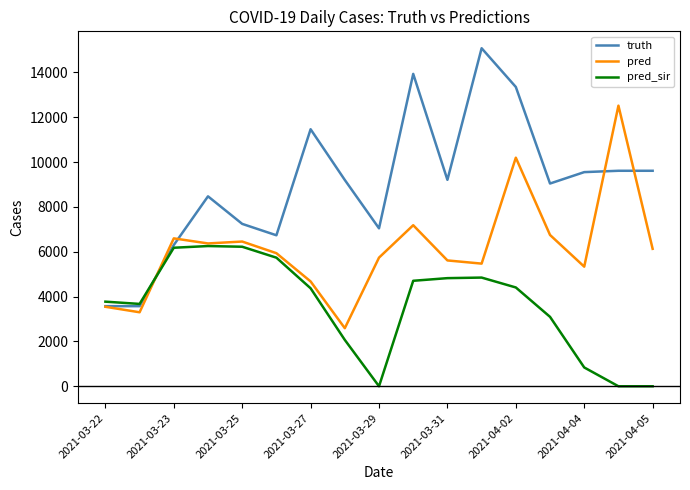

Rank the series by their maximum value, from highest to lowest.

truth, pred, pred_sir